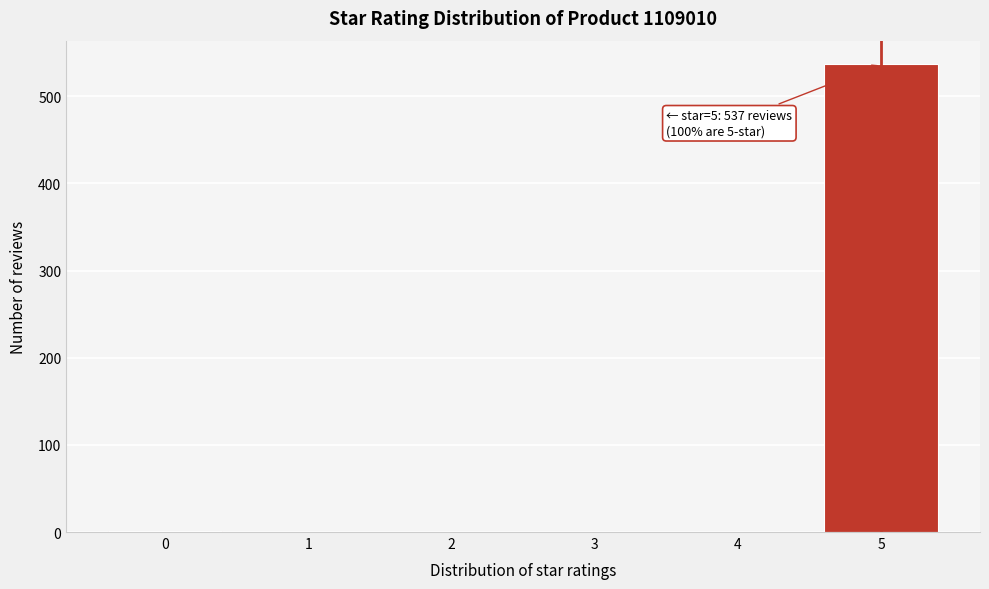

What is the change in value from 1 to 5?

+537